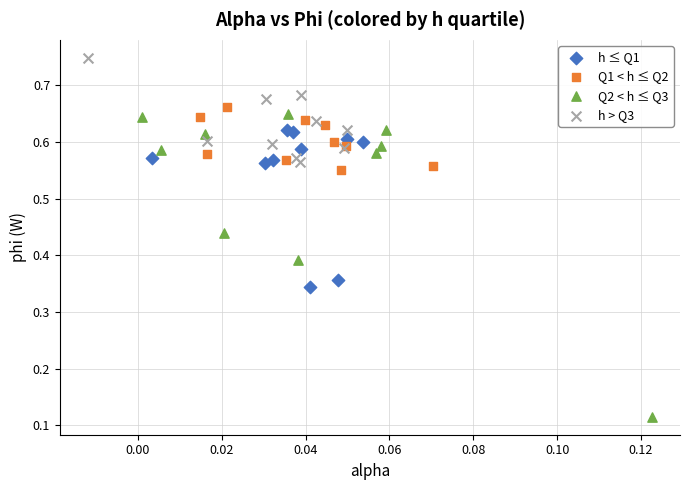

Which series contains the highest Y value?

h > Q3